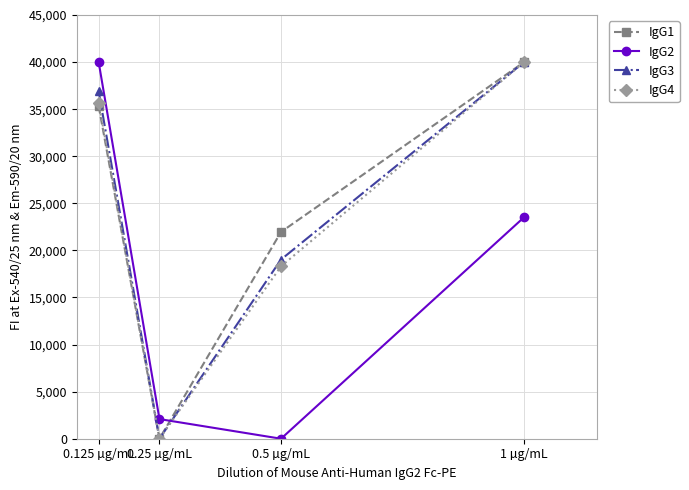

What is the label of the 1st point from the right?

1 µg/mL